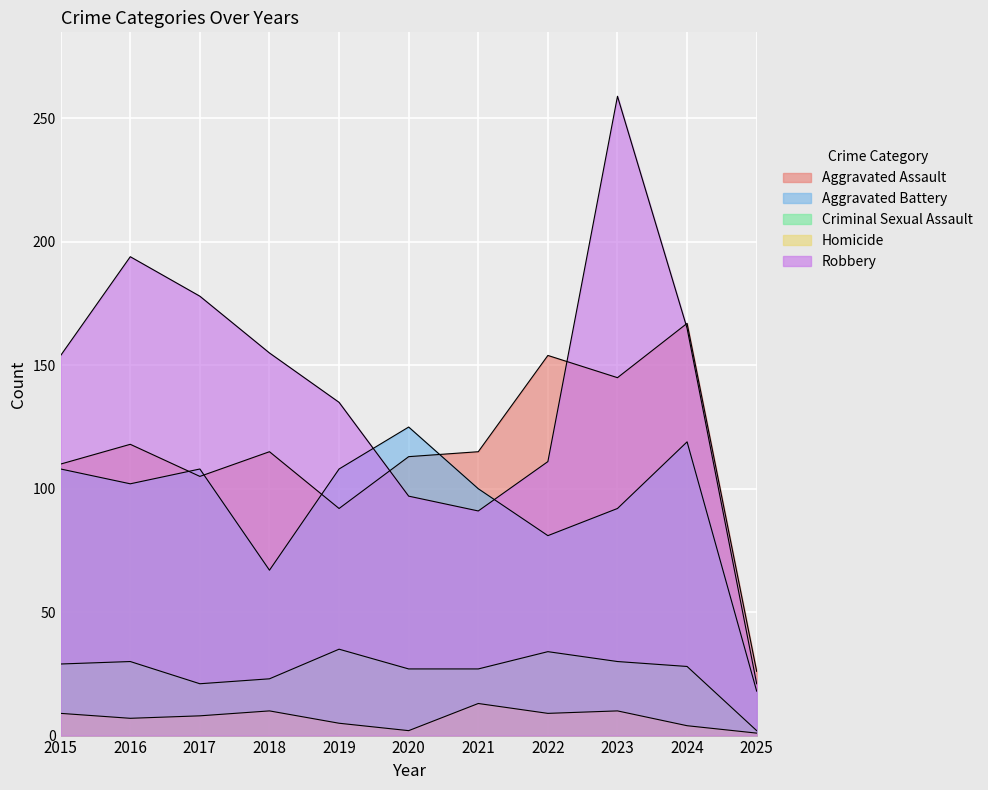

Where is Criminal Sexual Assault nearest to the value 18?

2017